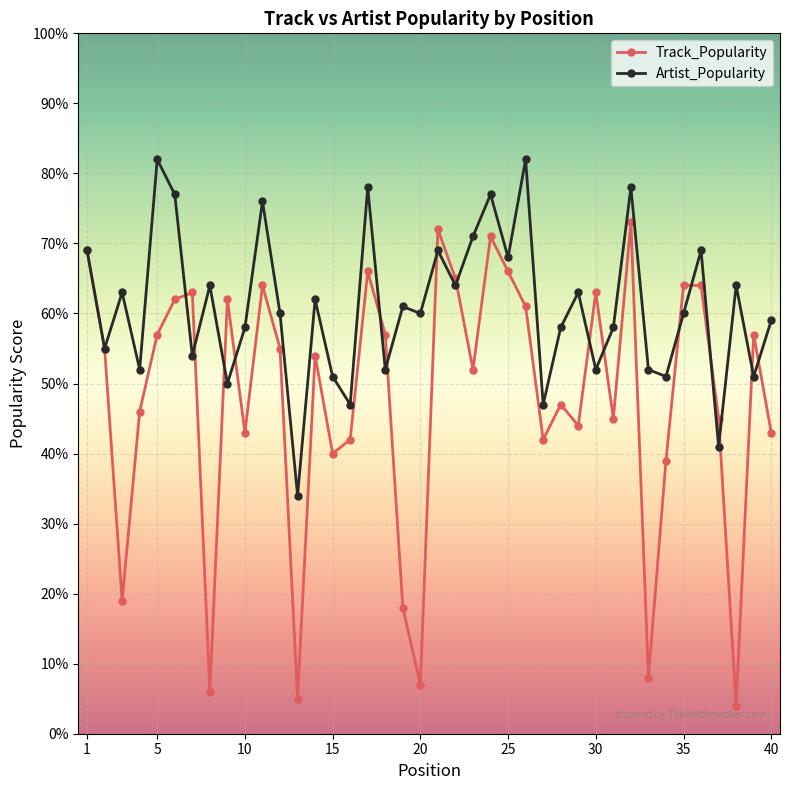

What is the average value of the Track_Popularity series?

48